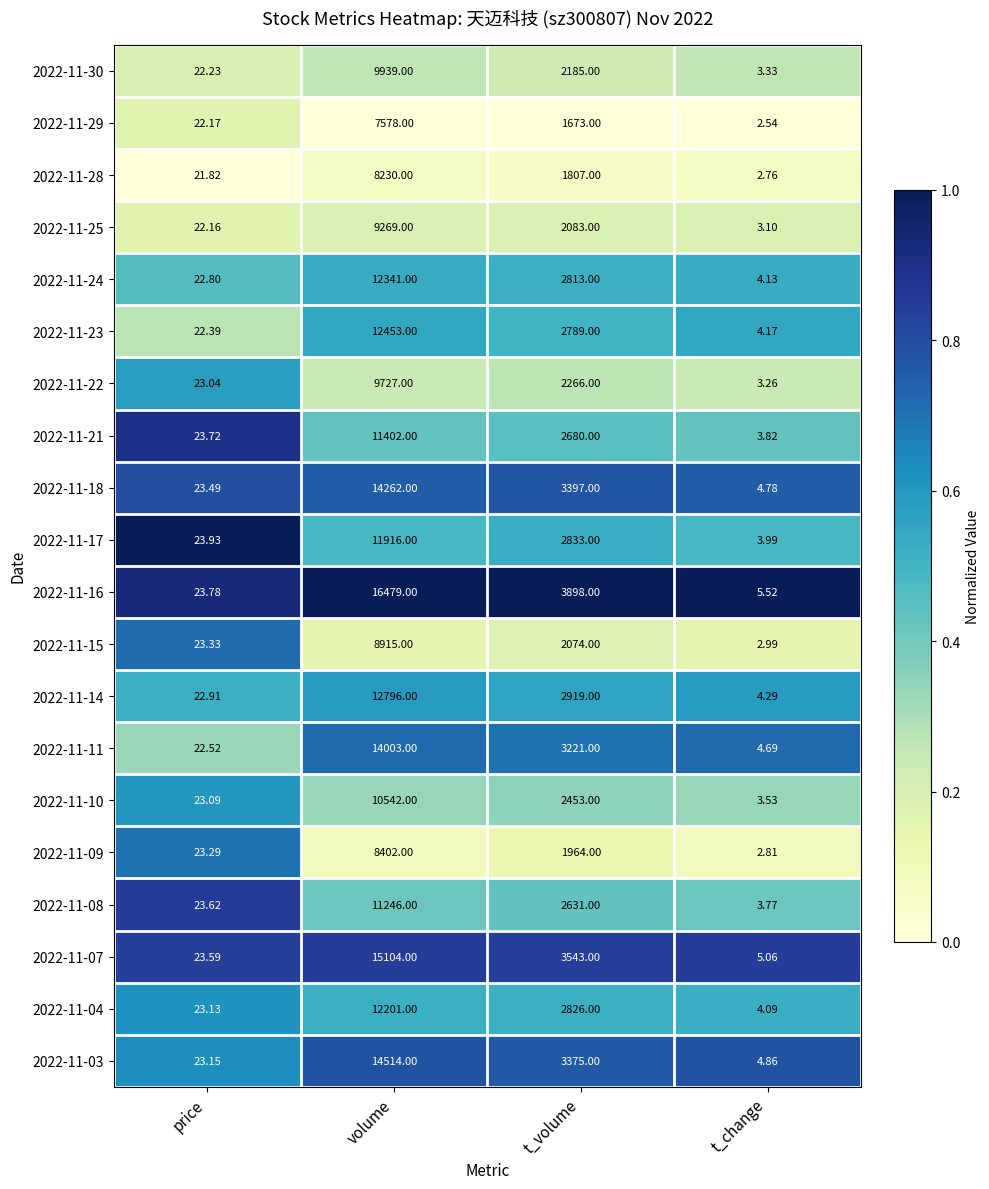

Rank the categories by 2022-11-29 value from lowest to highest.

t_change, price, t_volume, volume